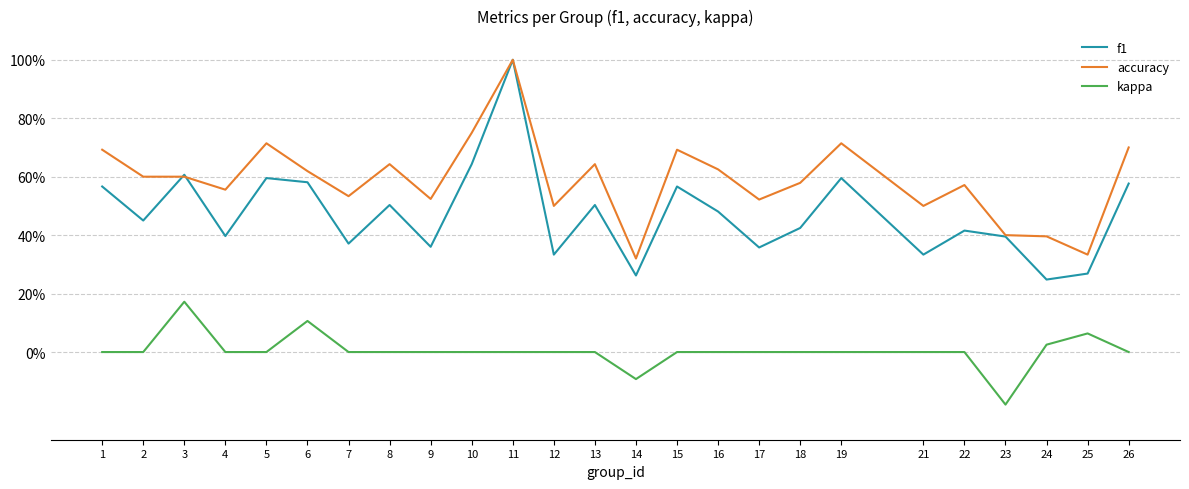

What are all the series names shown in the legend?

f1, accuracy, kappa